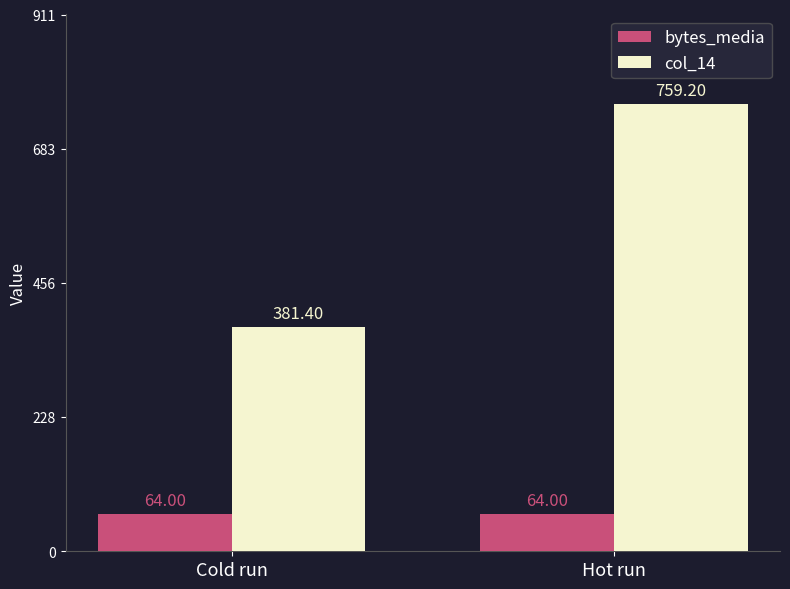

What is the difference between the maximum and minimum values in the col_14 series?

377.8